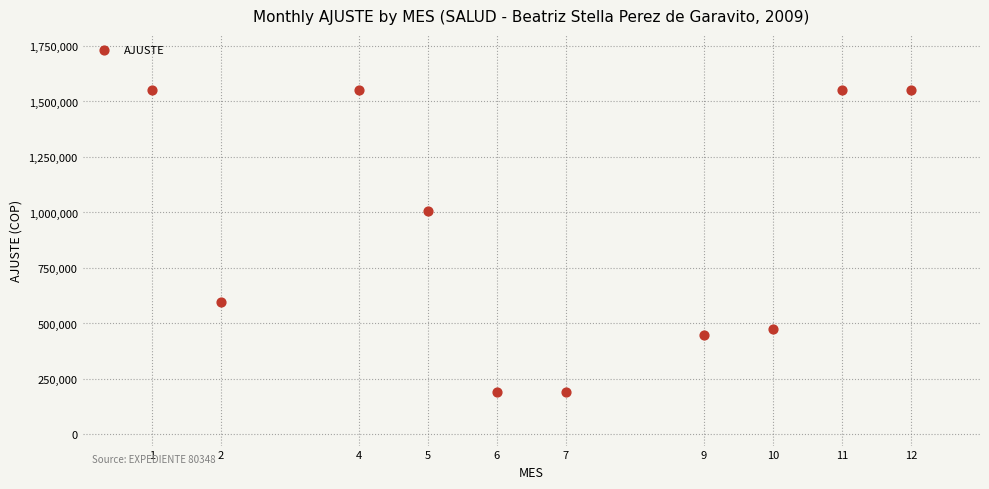

What Y value in the scatter plot is closest to 871050?

1007500